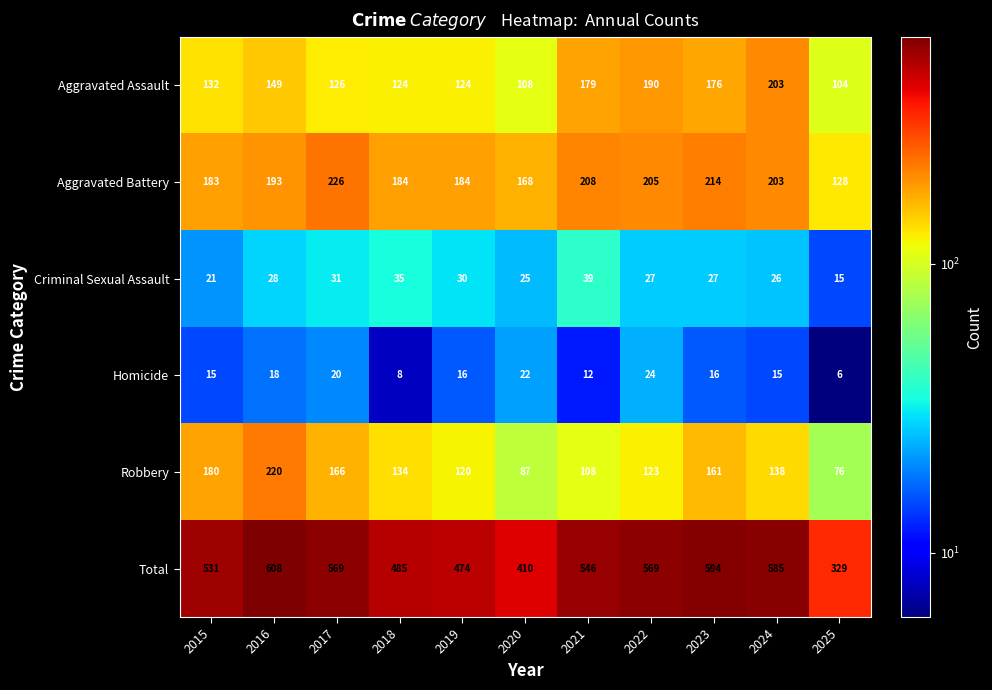

What is the difference between the maximum and second lowest values in the Total series?

198